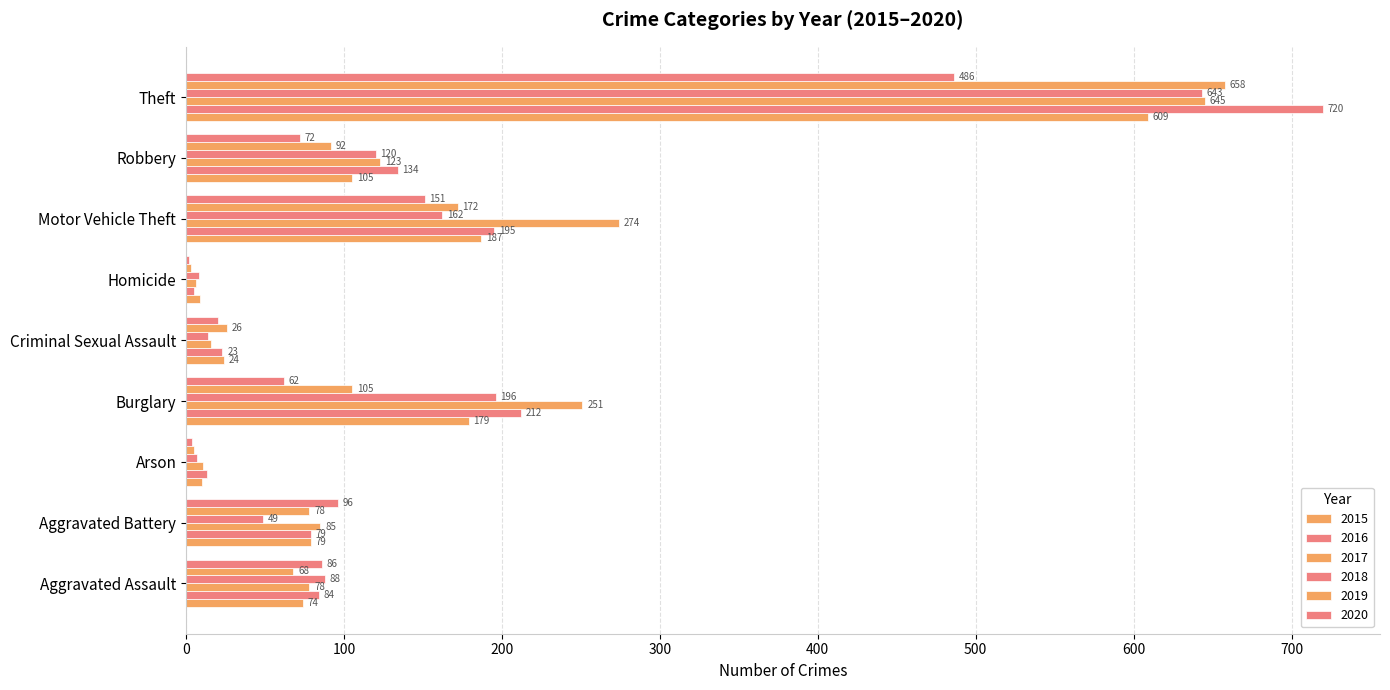

How many distinct data groups are displayed?

6